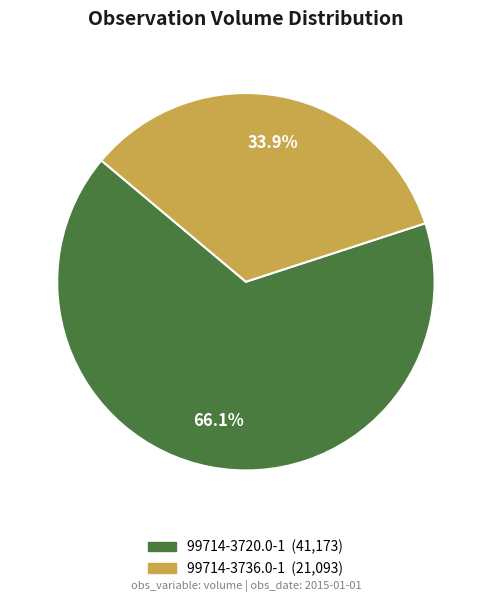

What is the majority slice?

99714-3720.0-1